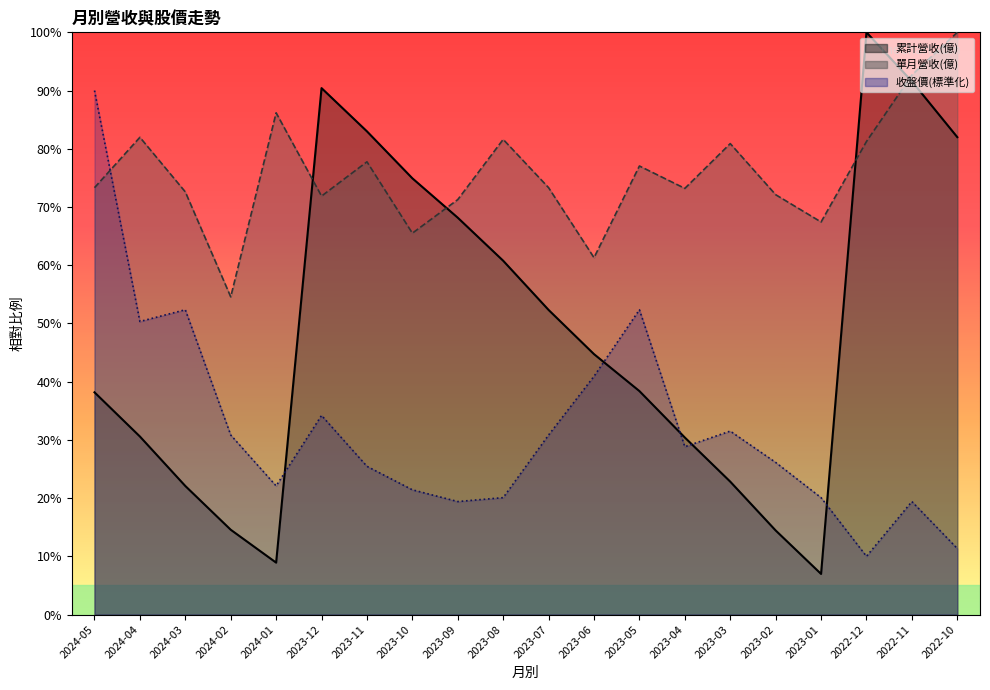

At which category does the chart reach its peak across all series?

2022-12